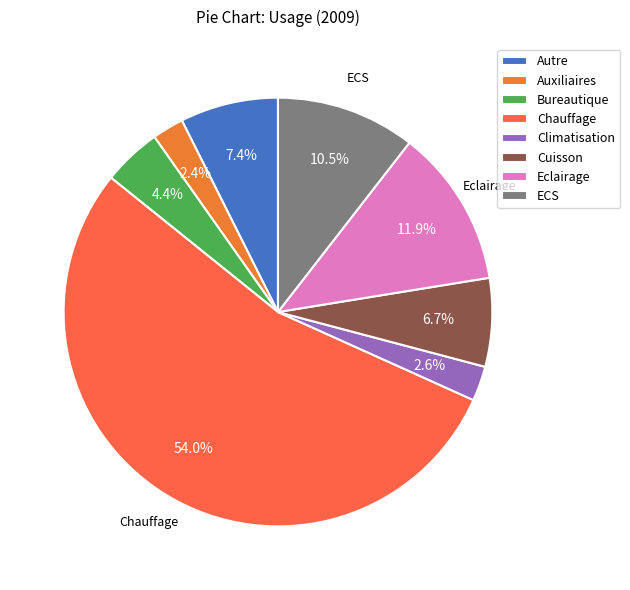

To the nearest percent, what is the difference between the largest and smallest slice percentages?

52%